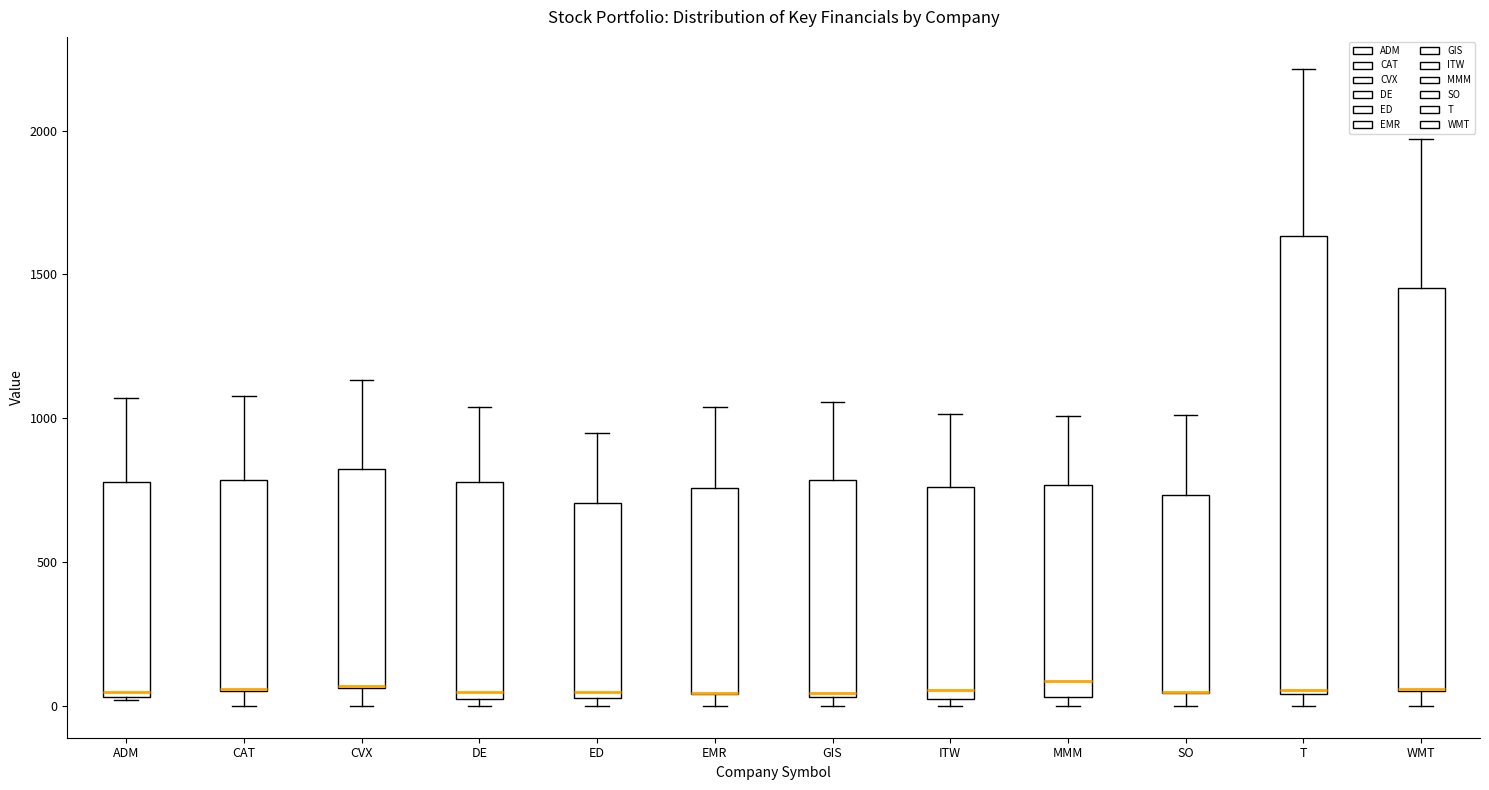

Where does the median line of the box for MMM sit on the y-axis? The values are not printed on the chart, so give them approximately, as read against the axis.

100